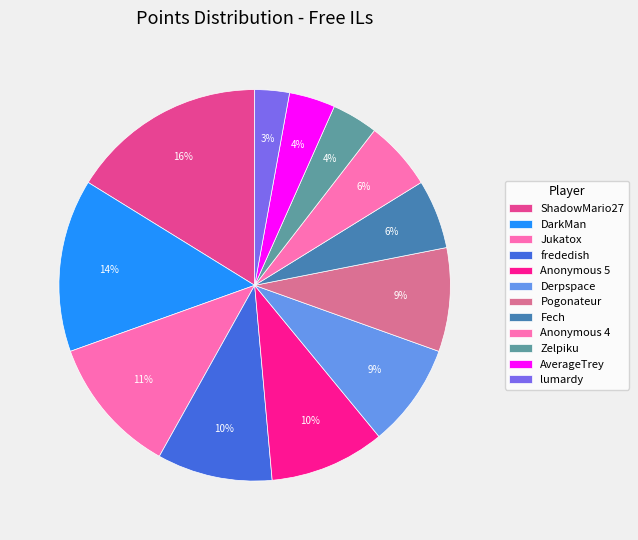

True or false: Fech accounts for 6% of the total.

True